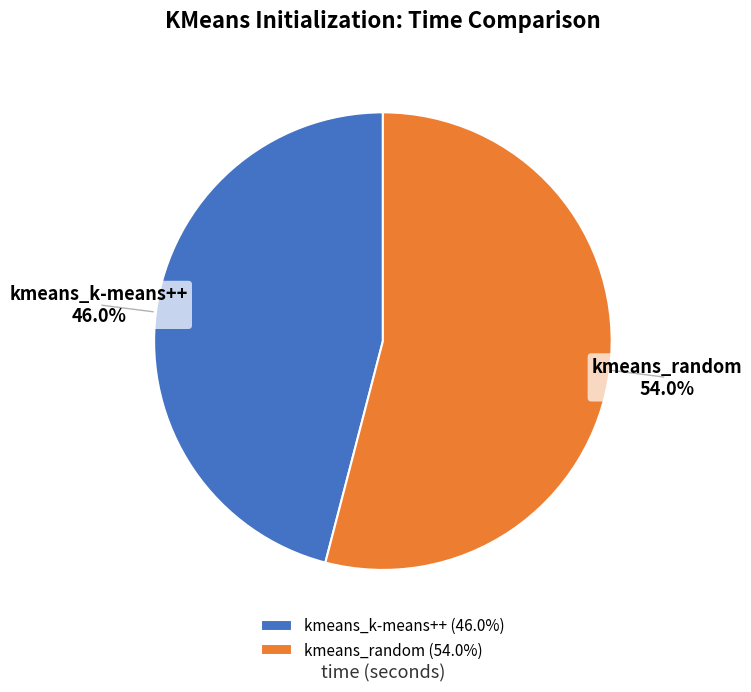

Approximately how many times larger is the value at kmeans_random compared to kmeans_k-means++?

1.2